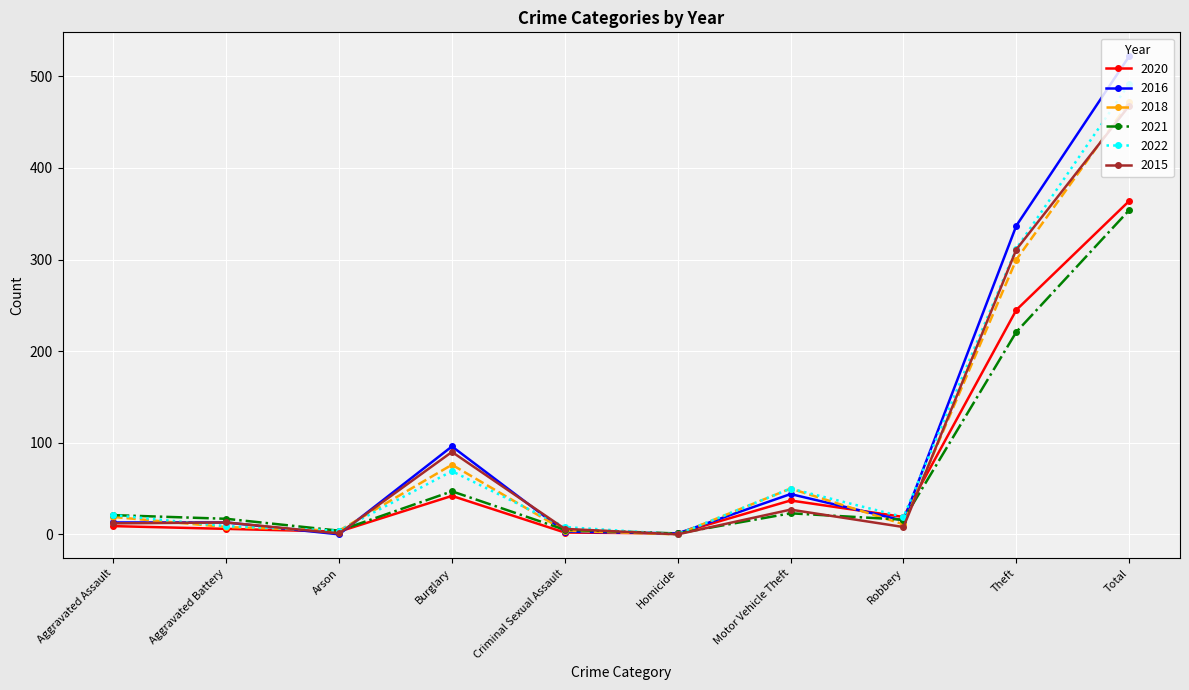

In 2015, how many points are higher than both neighbors (excluding endpoints)?

3